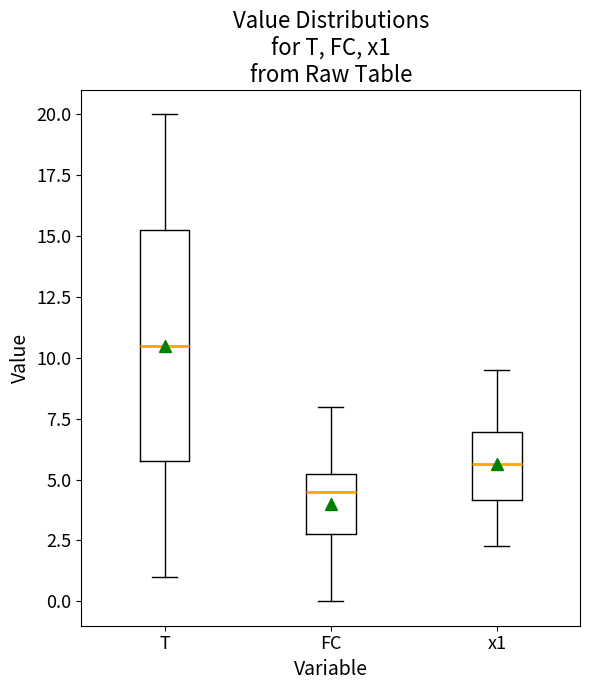

Where does the median line of the box for FC sit on the y-axis? The values are not printed on the chart, so give them approximately, as read against the axis.

4.5